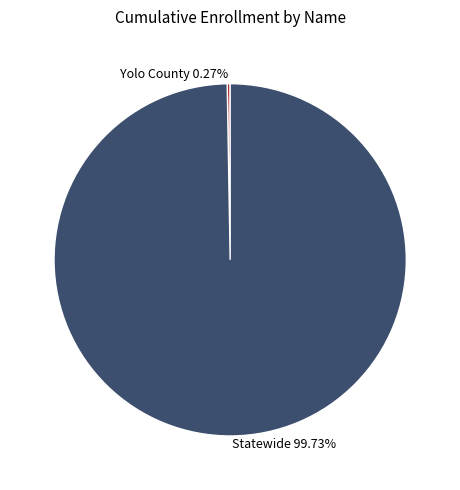

Which slice is the largest?

Statewide